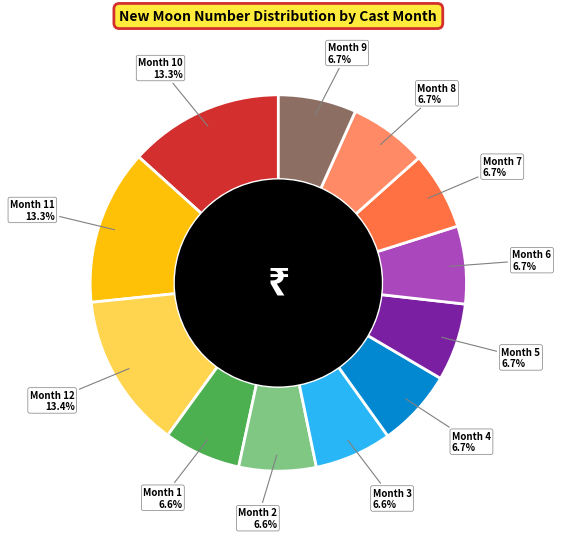

Is there any slice that represents more than half of the pie?

No